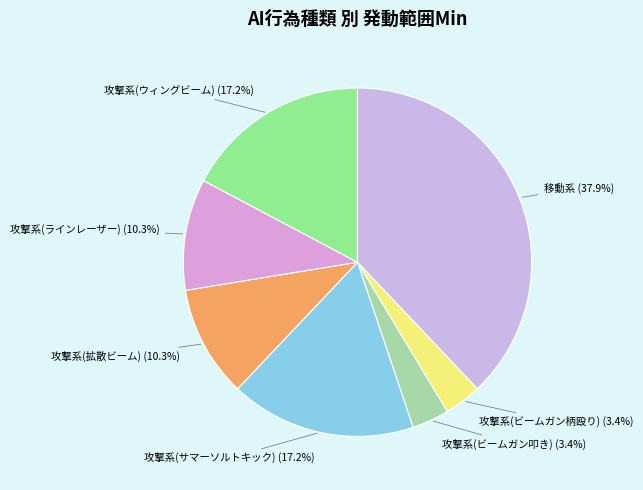

What percentage is NOT represented by 攻撃系(拡散ビーム)?

89.7%